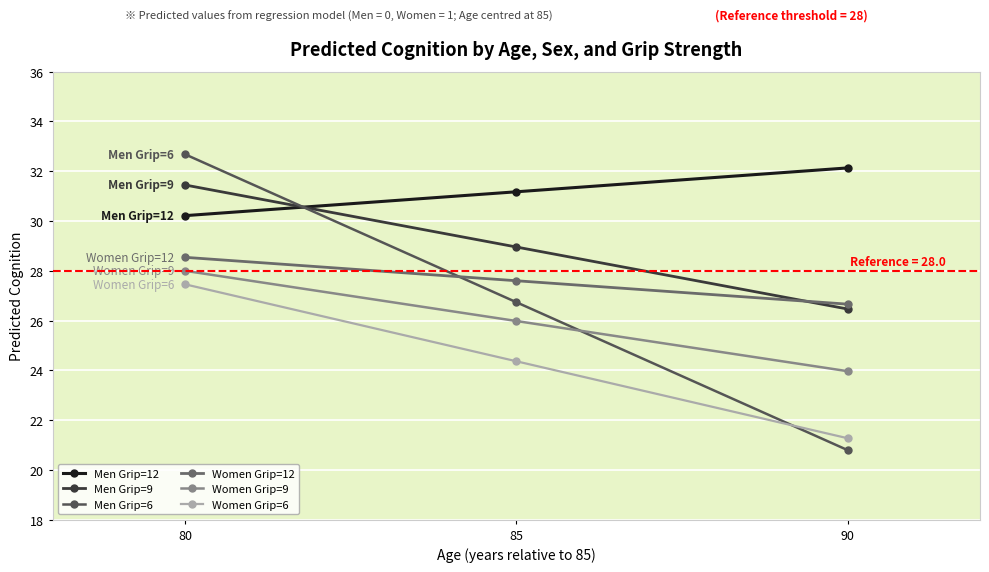

What is the difference between the maximum and minimum values in the Men Grip=9 series?

5.0